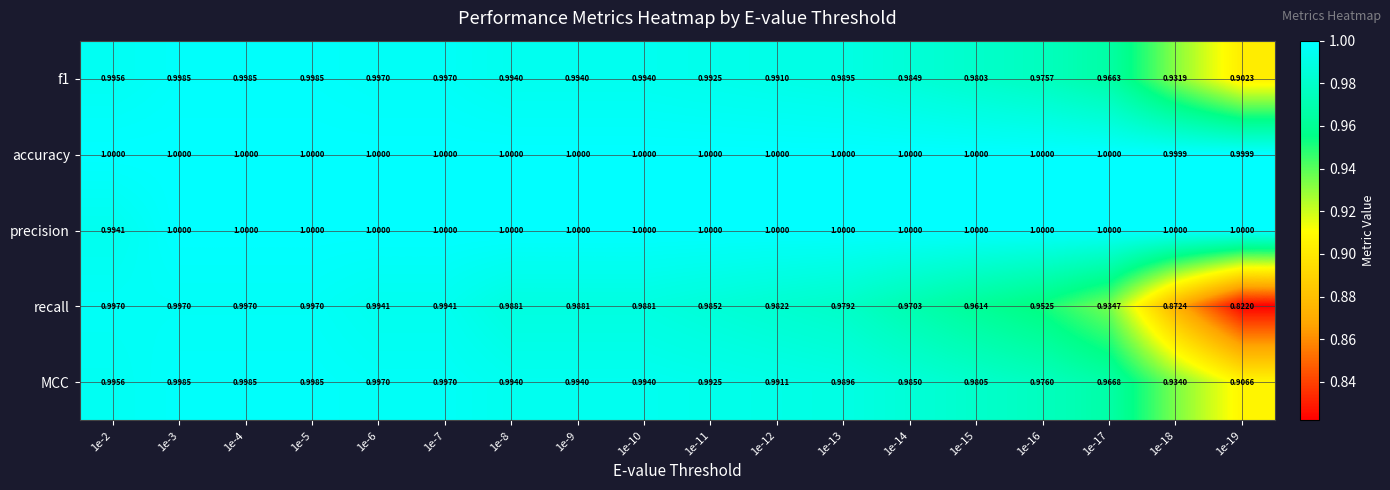

Which series has the widest spread of values?

recall